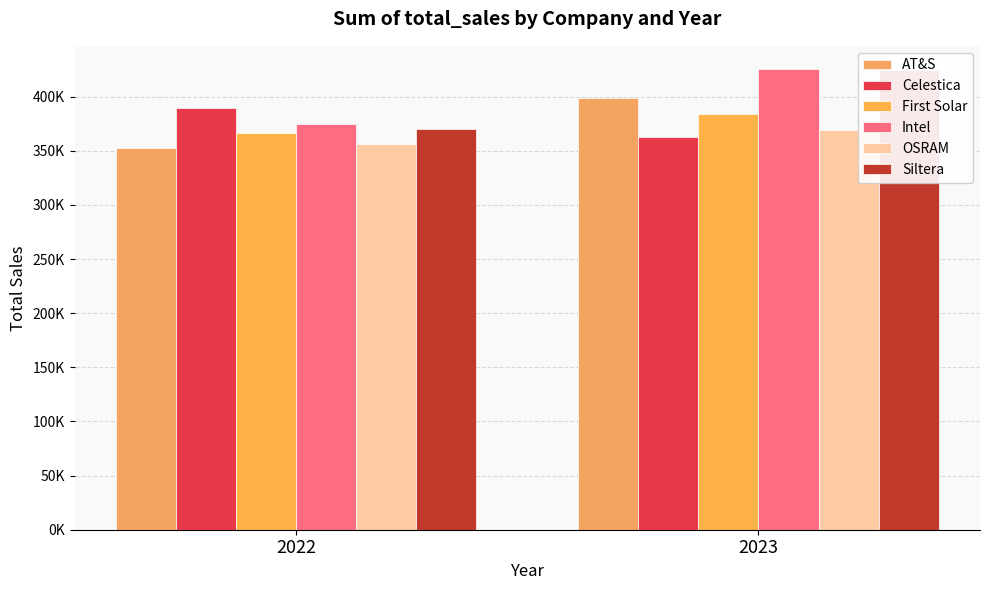

At which label does Celestica reach its minimum?

2023